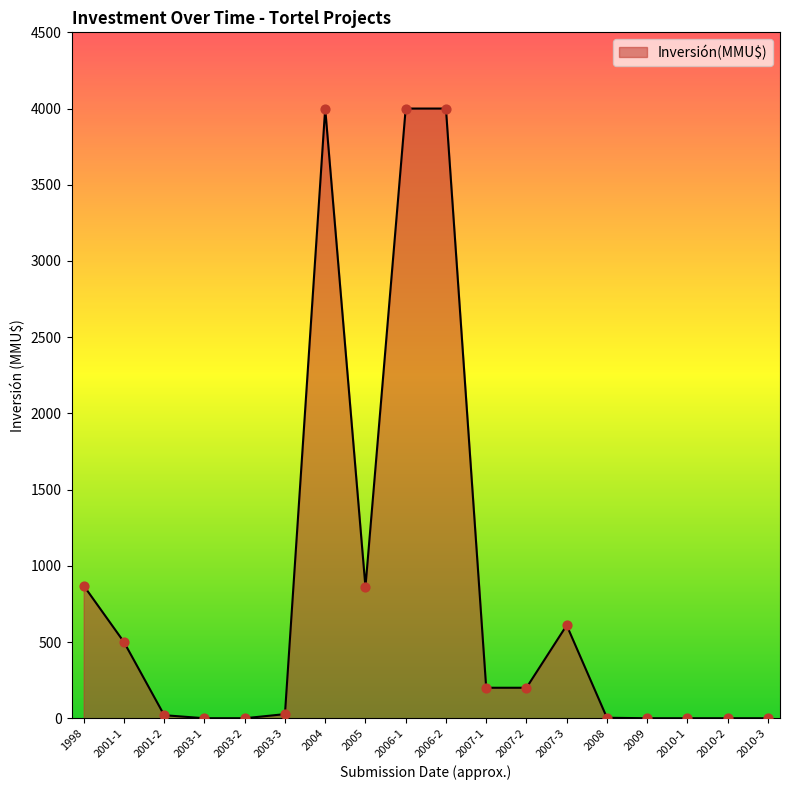

What is the greatest value displayed?

4000.0